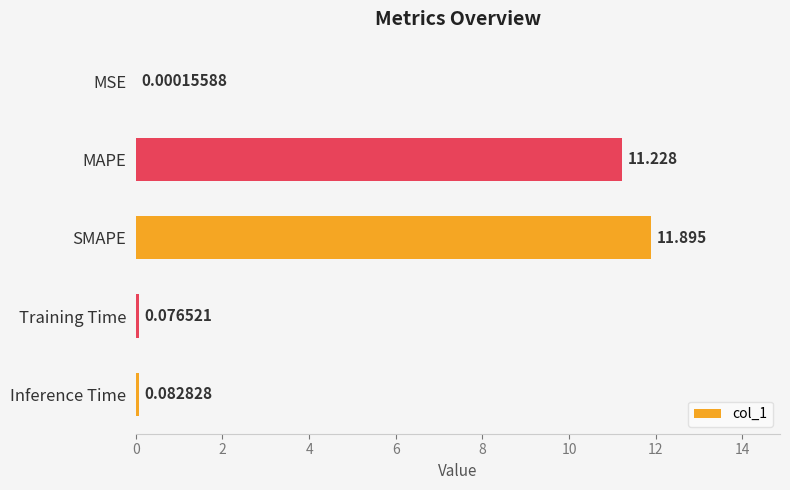

At which label is the value closest to 5?

Inference Time